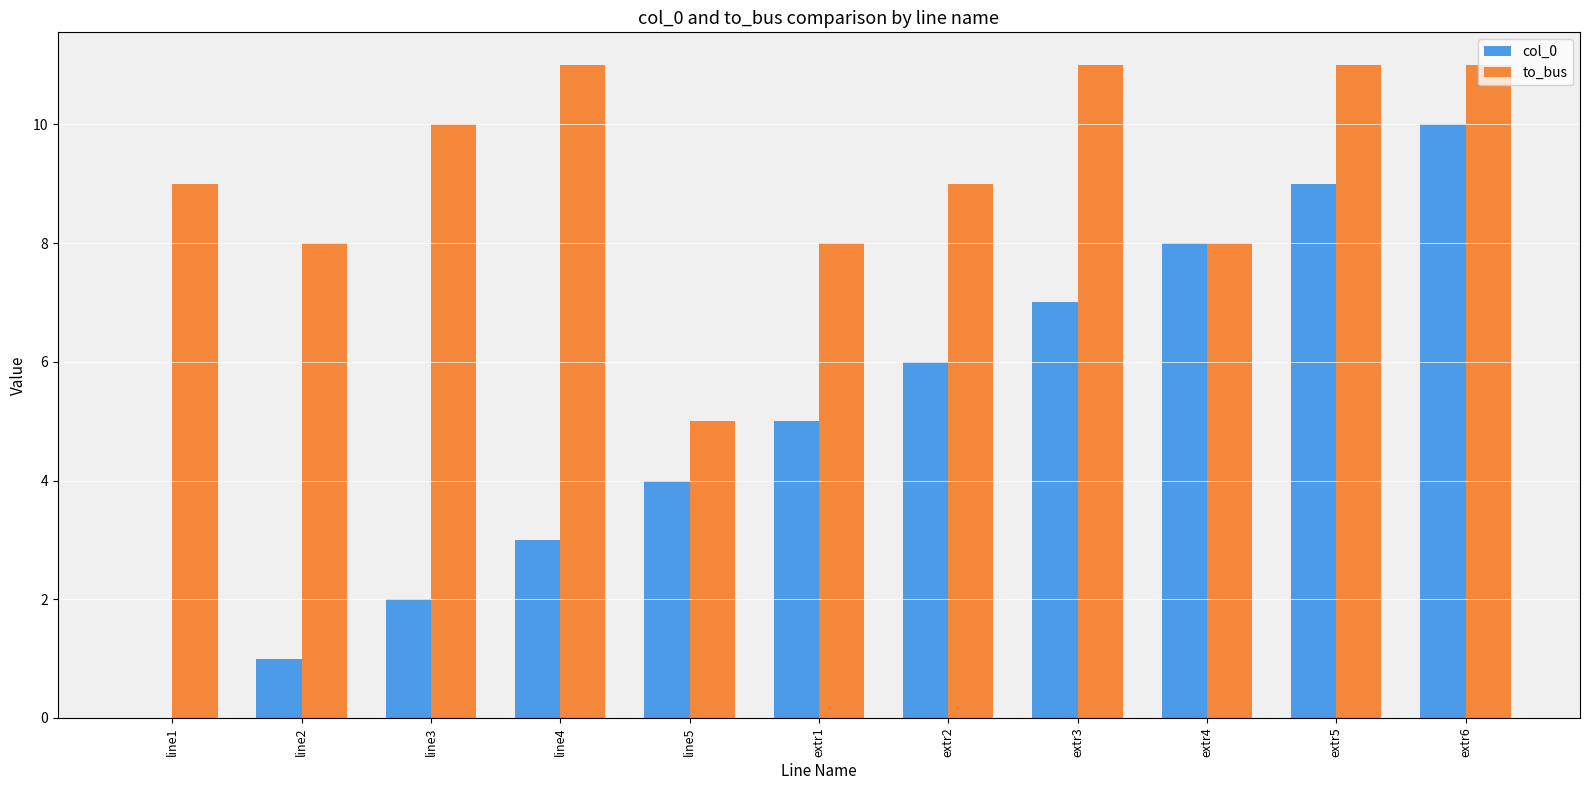

Reading right to left, transcribe all the data shown in this chart.

col_0: extr6=10	extr5=9	extr4=8	extr3=7	extr2=6	extr1=5	line5=4	line4=3	line3=2	line2=1	line1=0
to_bus: extr6=11	extr5=11	extr4=8	extr3=11	extr2=9	extr1=8	line5=5	line4=11	line3=10	line2=8	line1=9